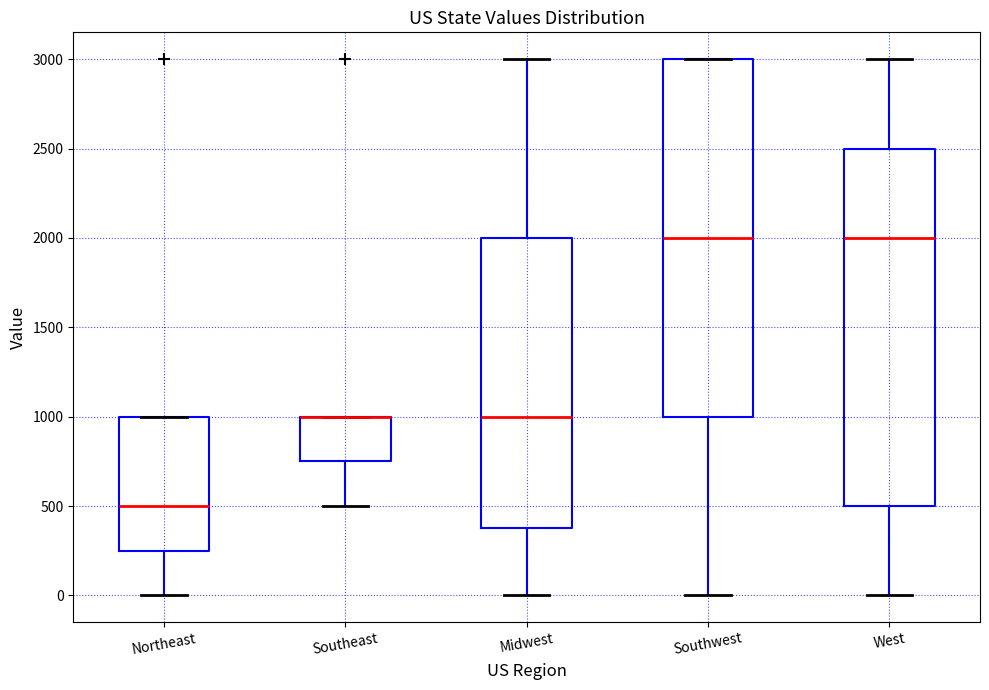

Reading left to right, read every box against the y-axis: the position of its median line, the range the box covers, and the ends of its whiskers. The values are not printed on the chart, so give them approximately, as read against the axis.

Northeast: median 500, box 250 to 1000, whiskers 0 to 1000
Southeast: median 1000 (drawn on the box's upper edge), box 750 to 1000, whiskers 500 to 1000
Midwest: median 1000, box 400 to 2000, whiskers 0 to 3000
Southwest: median 2000, box 1000 to 3000, whiskers 0 to 3000
West: median 2000, box 500 to 2500, whiskers 0 to 3000